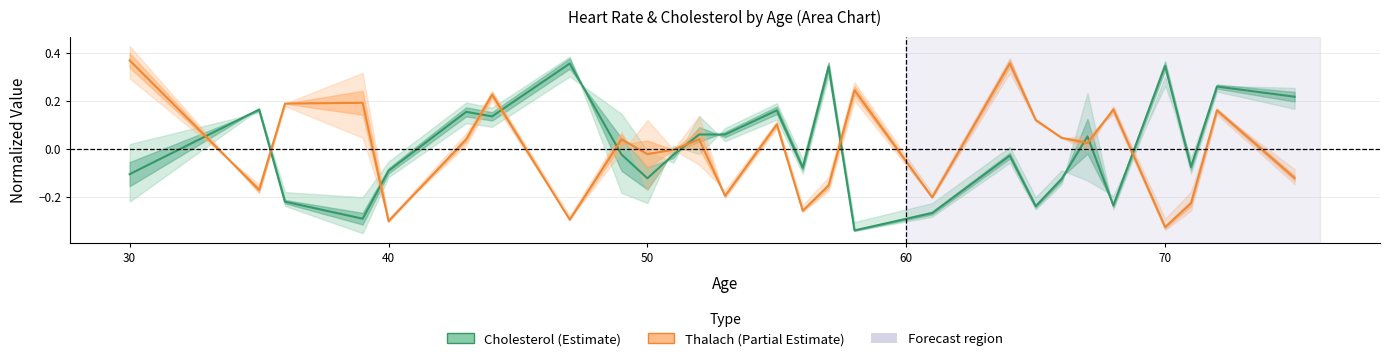

After their last crossing, which series has the higher values: Cholesterol (Estimate) or Thalach (Partial Estimate)?

Cholesterol (Estimate)